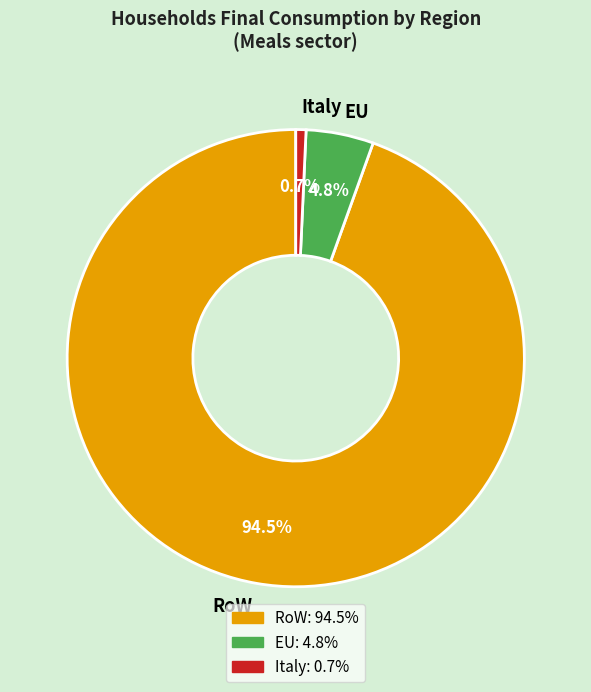

True or false: Italy accounts for 11% of the total.

False